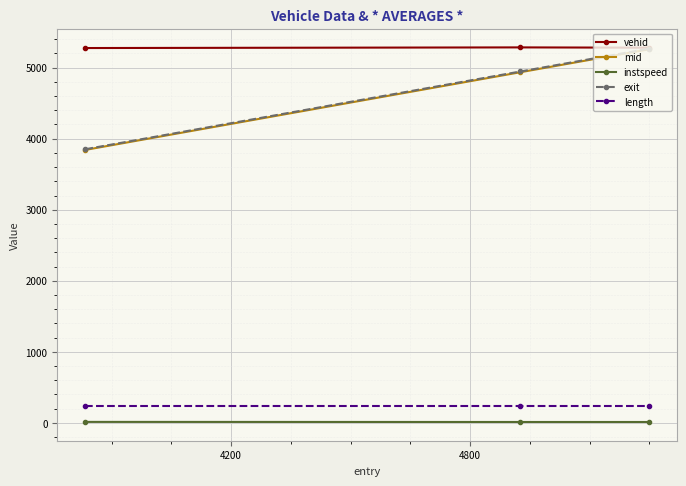

What is the value of the vehid point at the 3rd from the left?

5281.0